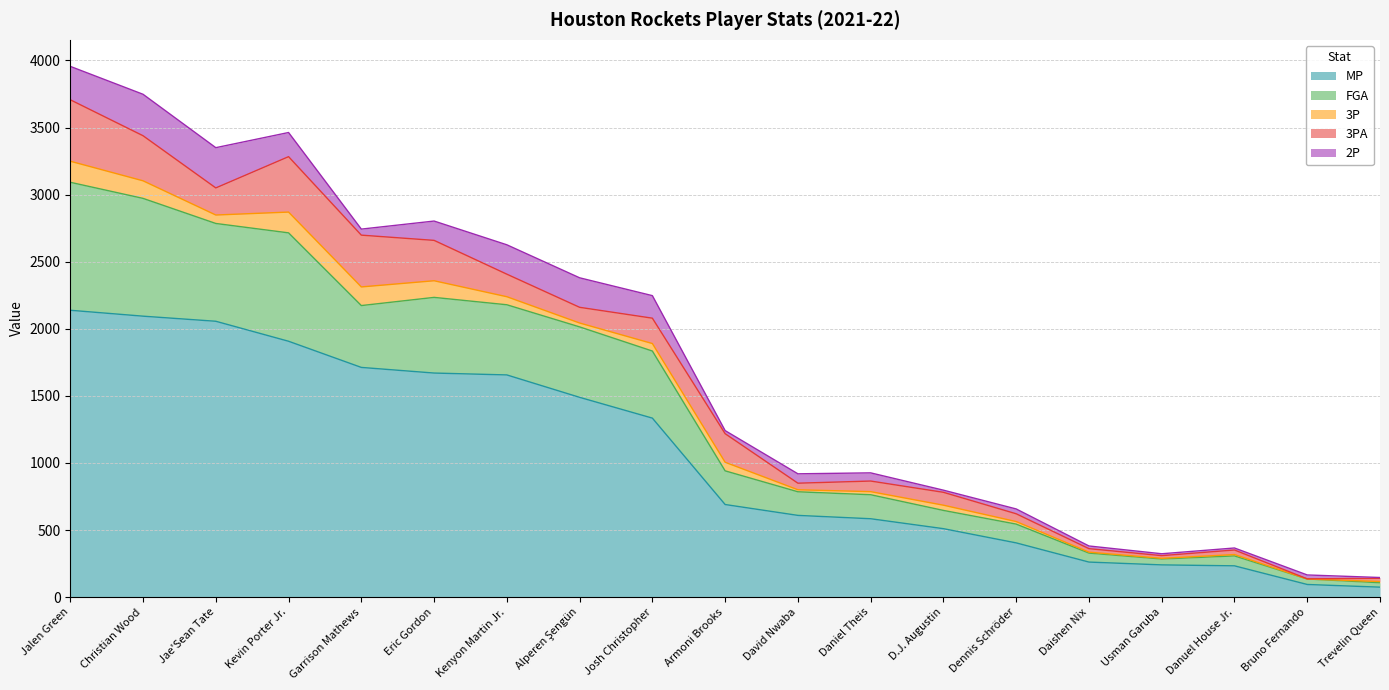

What are all the series names shown in the legend?

MP, FGA, 3P, 3PA, 2P